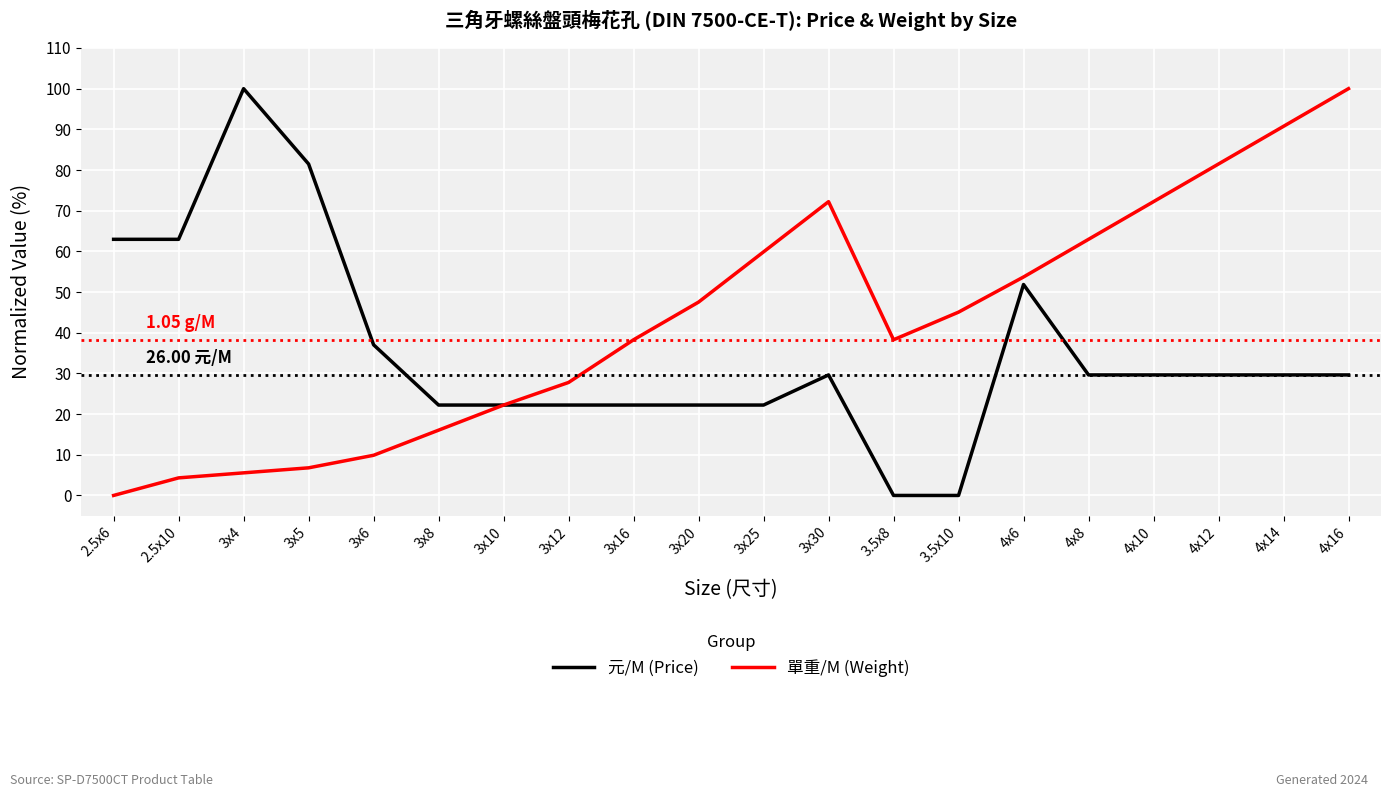

What is the spread (max minus min) of values at 3x20?

25.3